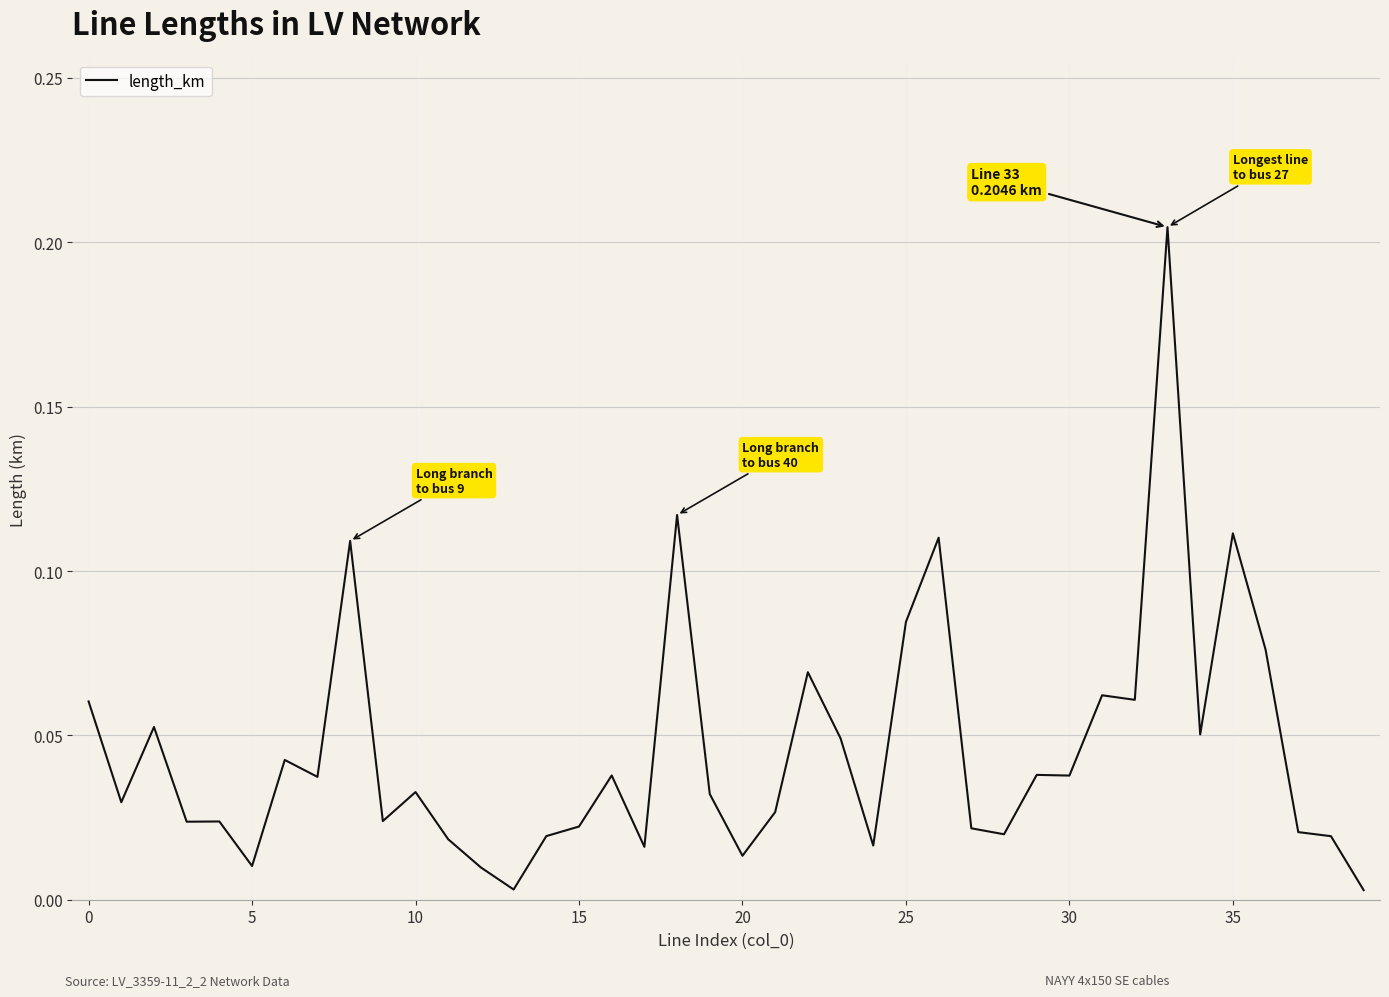

Does the chart have visible grid lines?

Yes